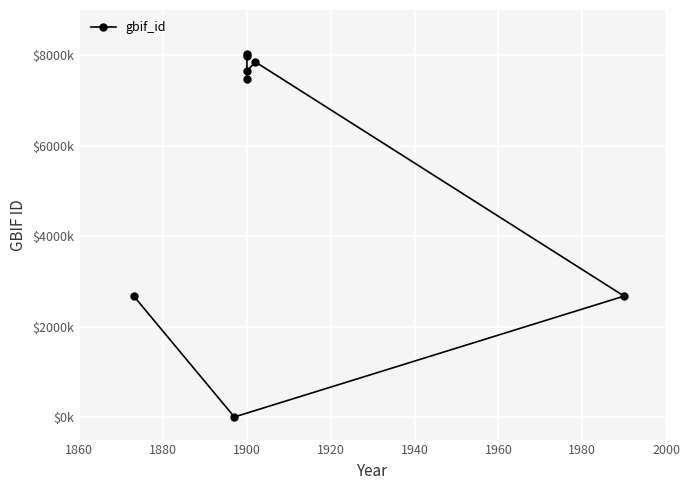

Is this an area chart (filled region under the line)?

No